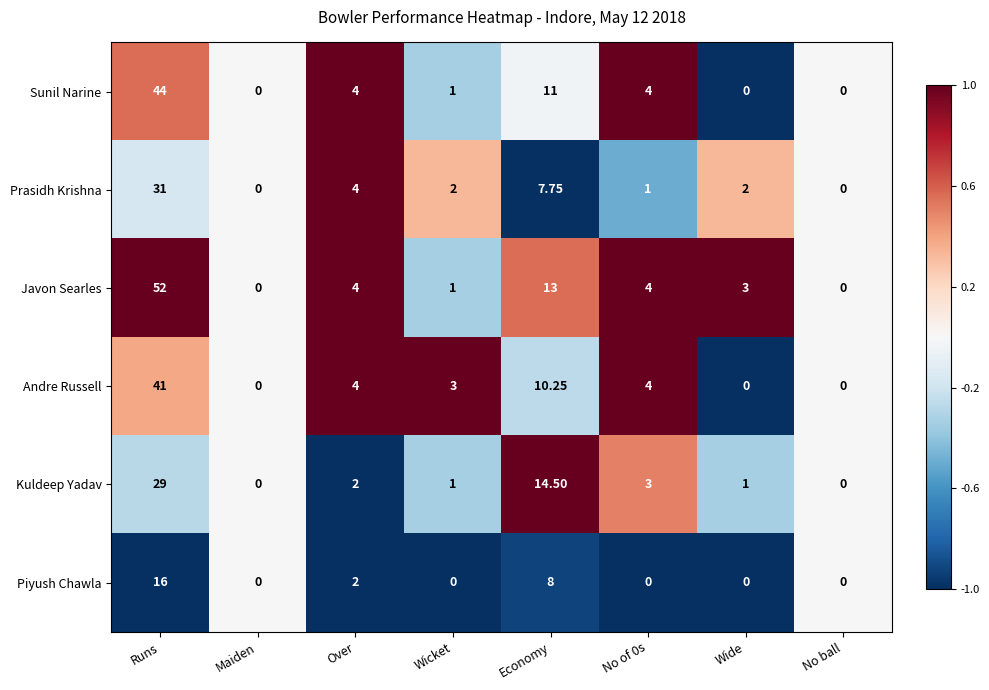

Where does the Sunil Narine series first go above 4?

Runs